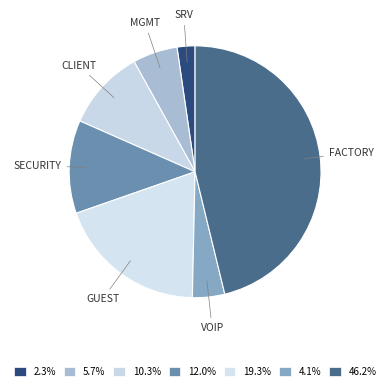

What is the smallest slice in the pie chart?

srv